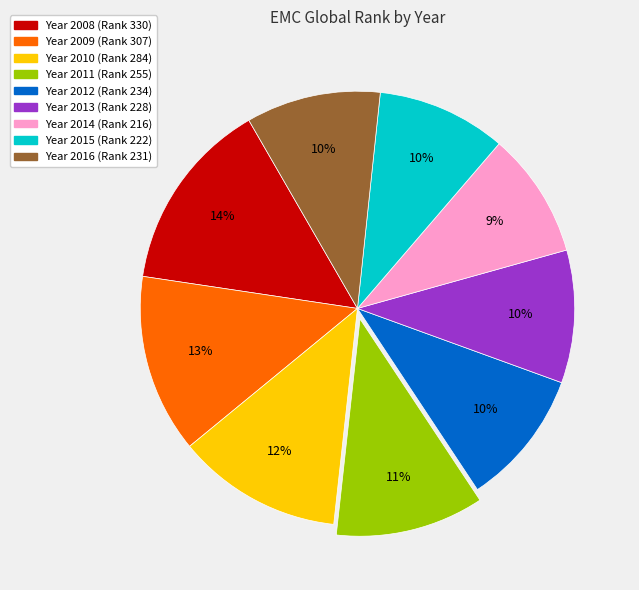

Count the number of slices in the pie.

9